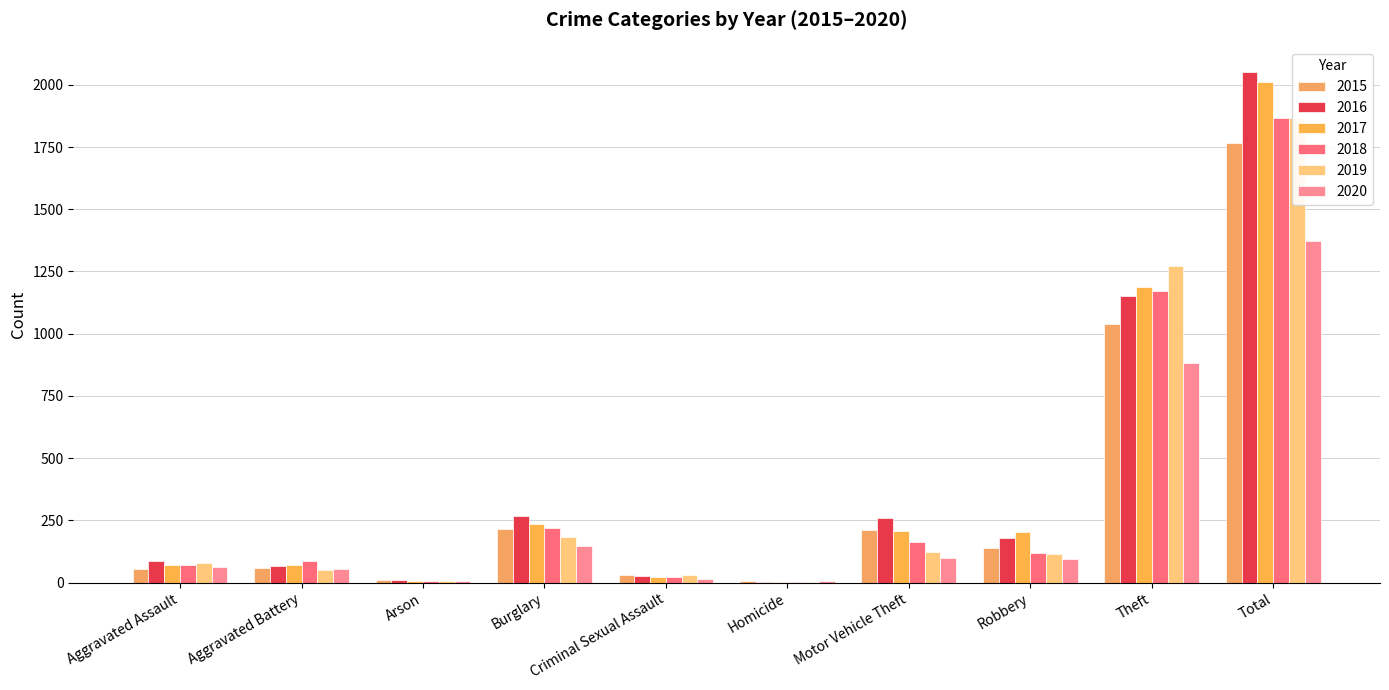

Where is 2017 nearest to the value 1007?

Theft